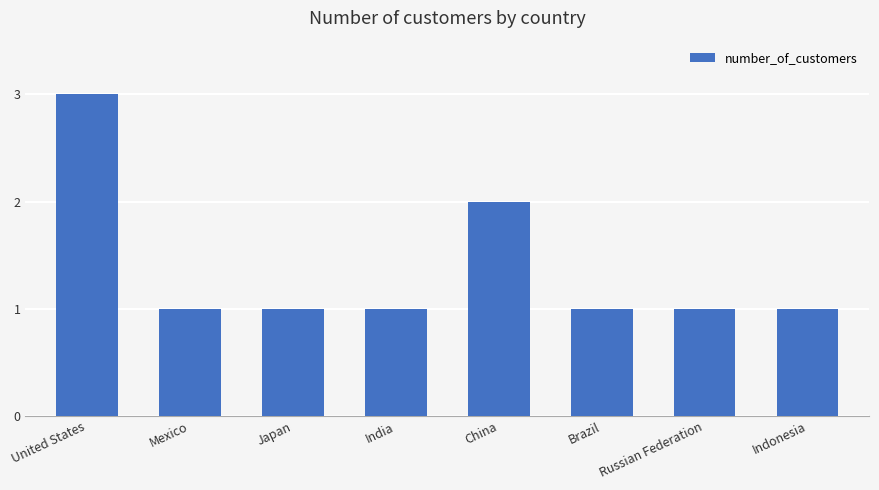

What is the ratio of the value at India to the value at China?

0.5